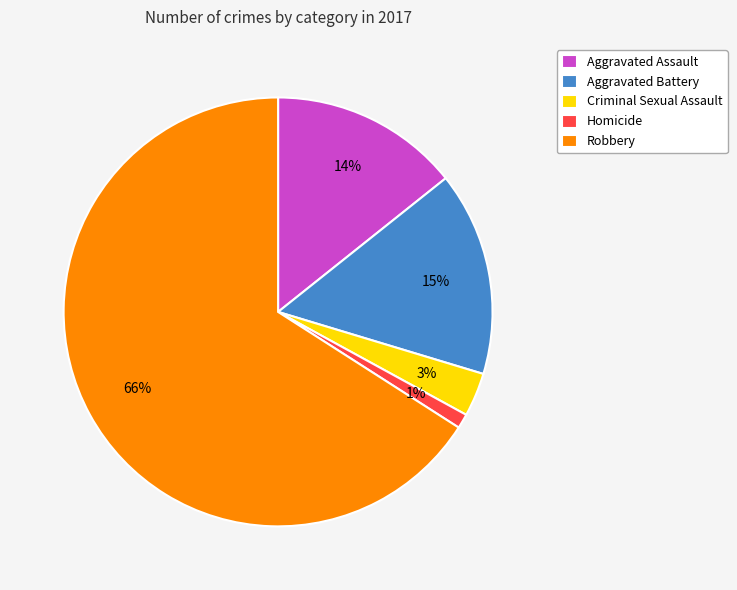

Rank the categories by value from lowest to highest.

Homicide, Criminal Sexual Assault, Aggravated Assault, Aggravated Battery, Robbery